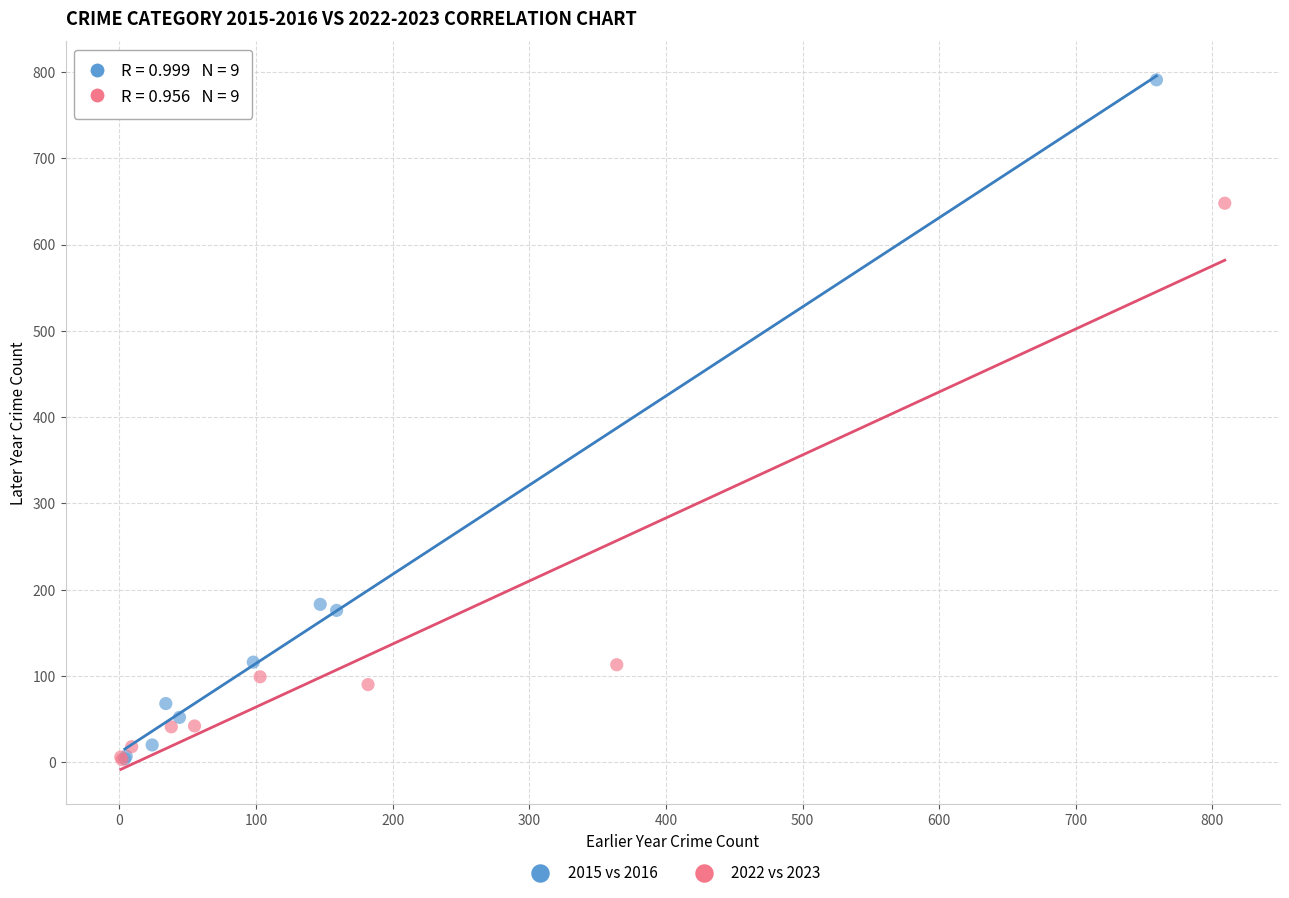

Which series contains the highest Y value?

2015 vs 2016